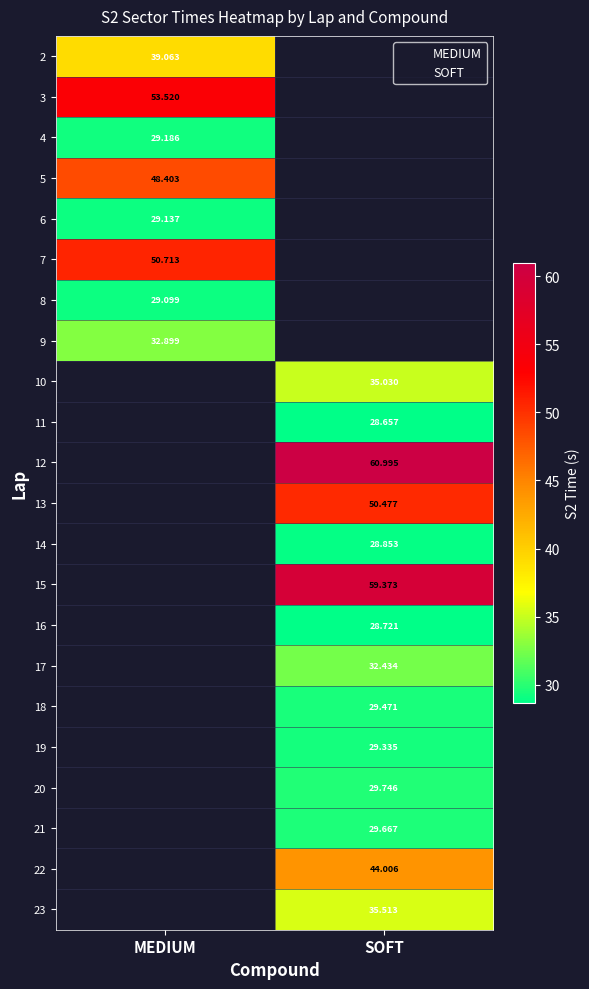

How many distinct data groups are displayed?

22